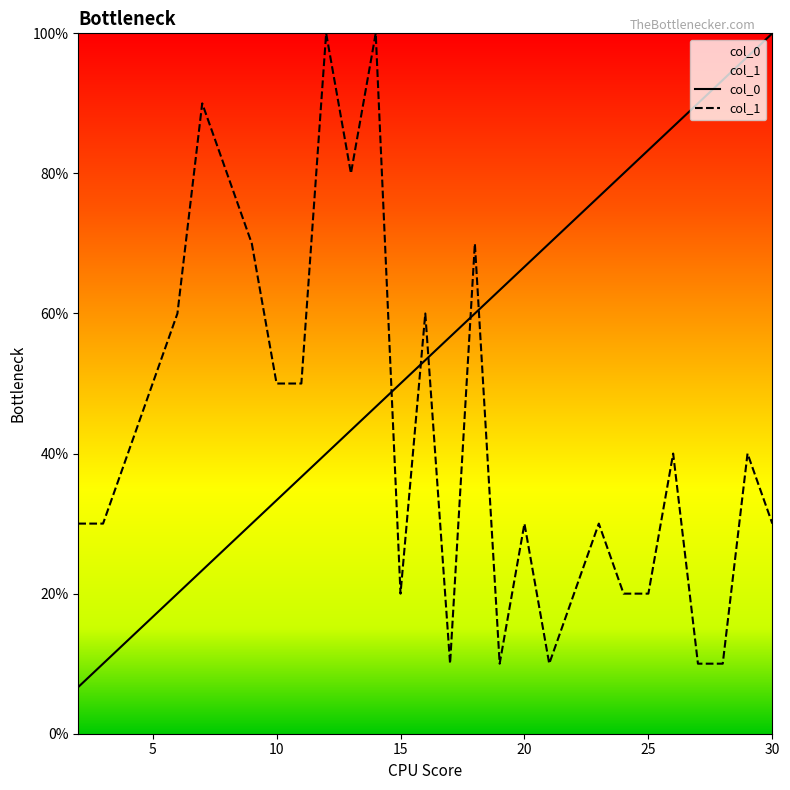

True or false: col_1 has a value of 10.0 at 21.

True